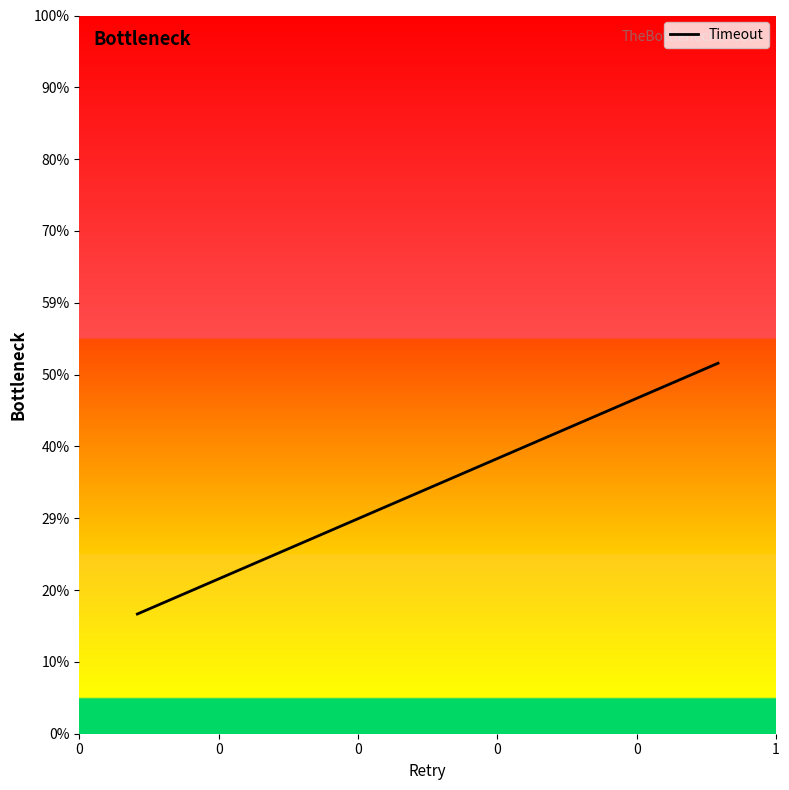

How many values are between 0 and 1?

1